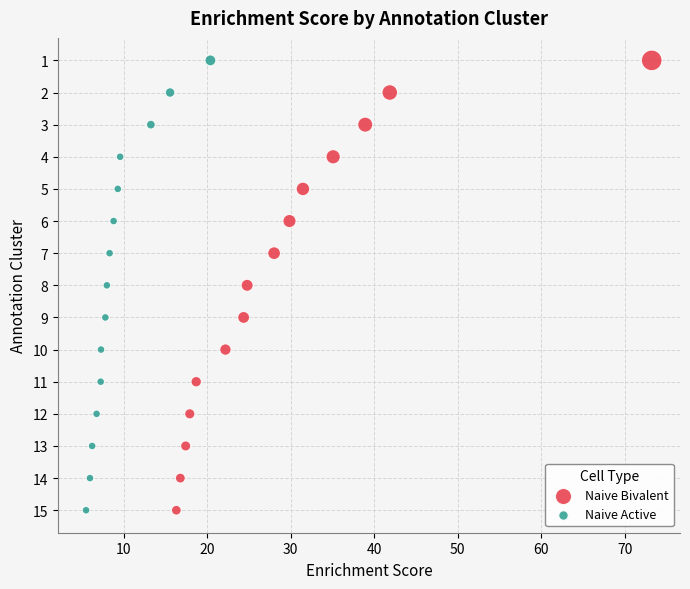

What are all the series names shown in the legend?

Naive Bivalent, Naive Active